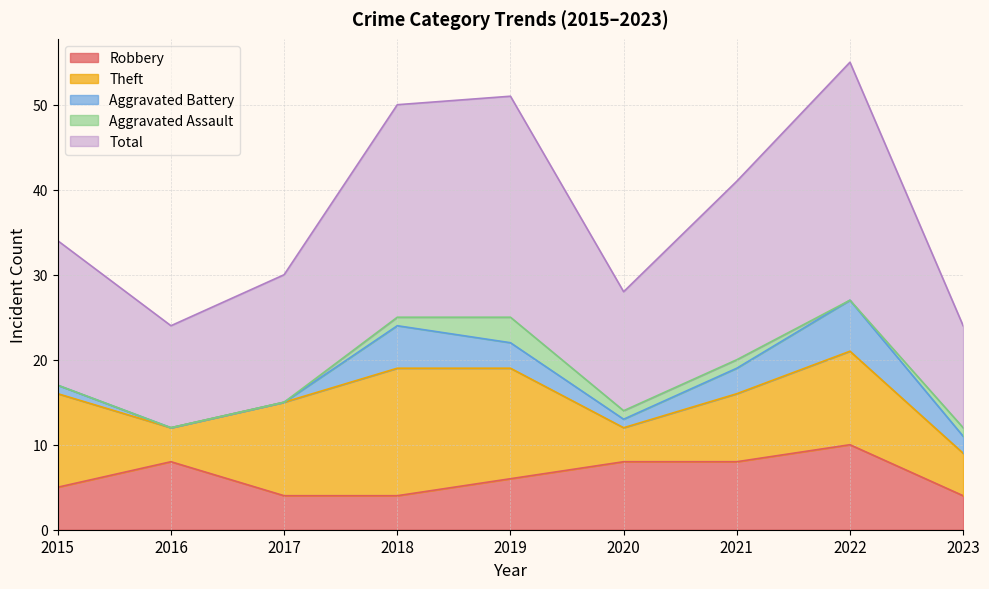

At how many categories does at least one series exceed 24?

3